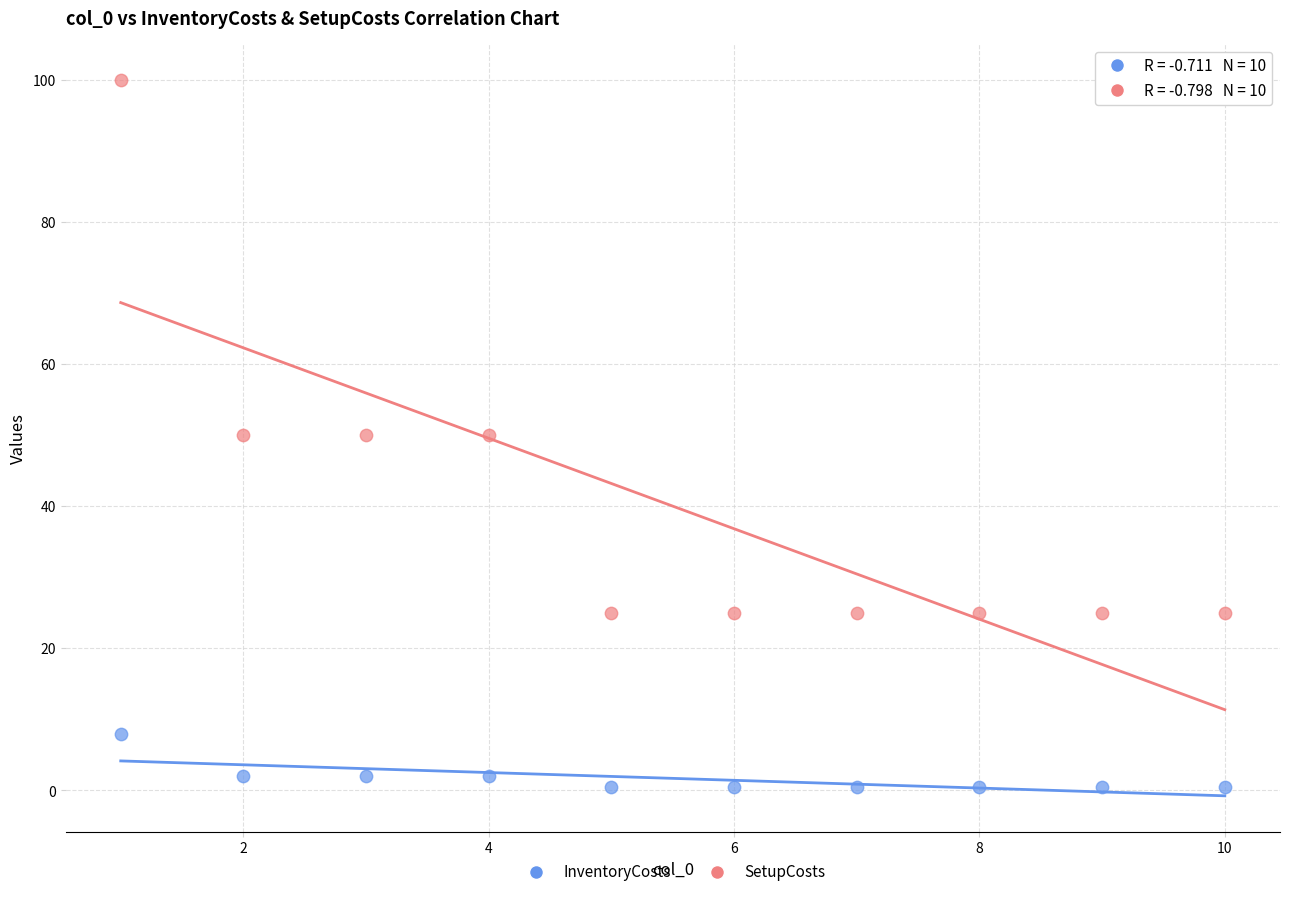

What are all the series names shown in the legend?

InventoryCosts, SetupCosts